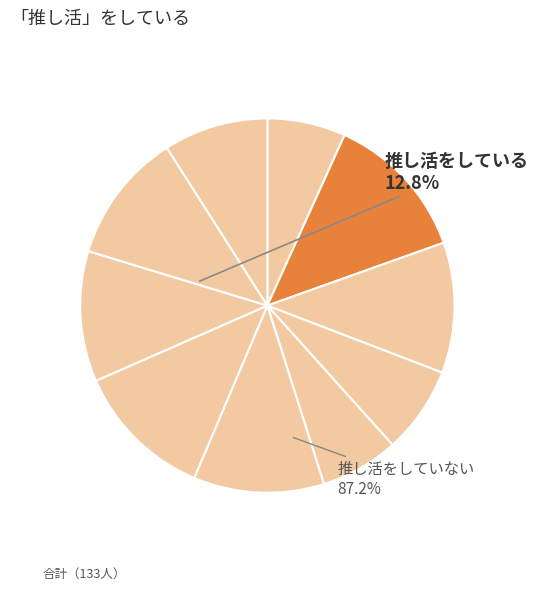

How many segments does this pie chart have?

10